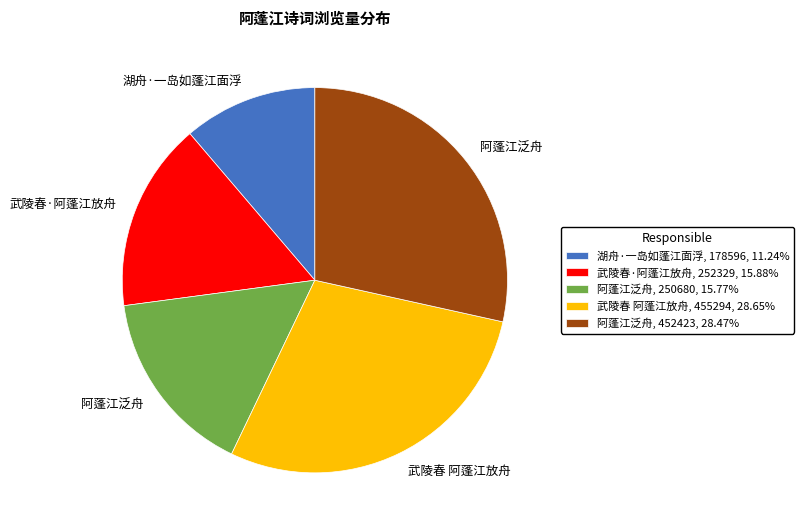

Is 湖舟·一岛如蓬江面浮, 178596, 11.24% the majority of the pie?

No